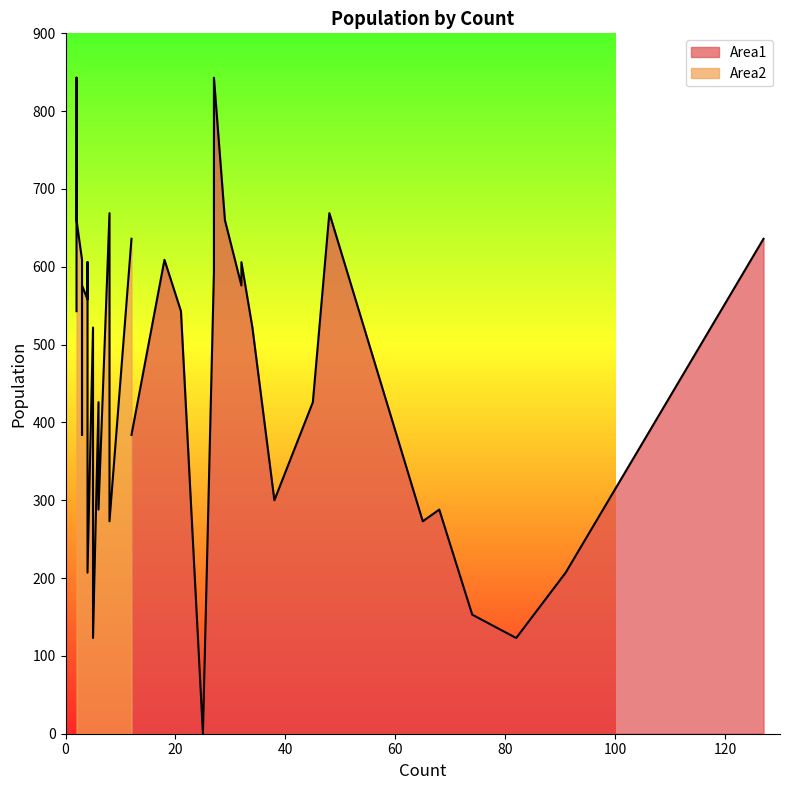

Which has a higher value, 8 or 17?

8